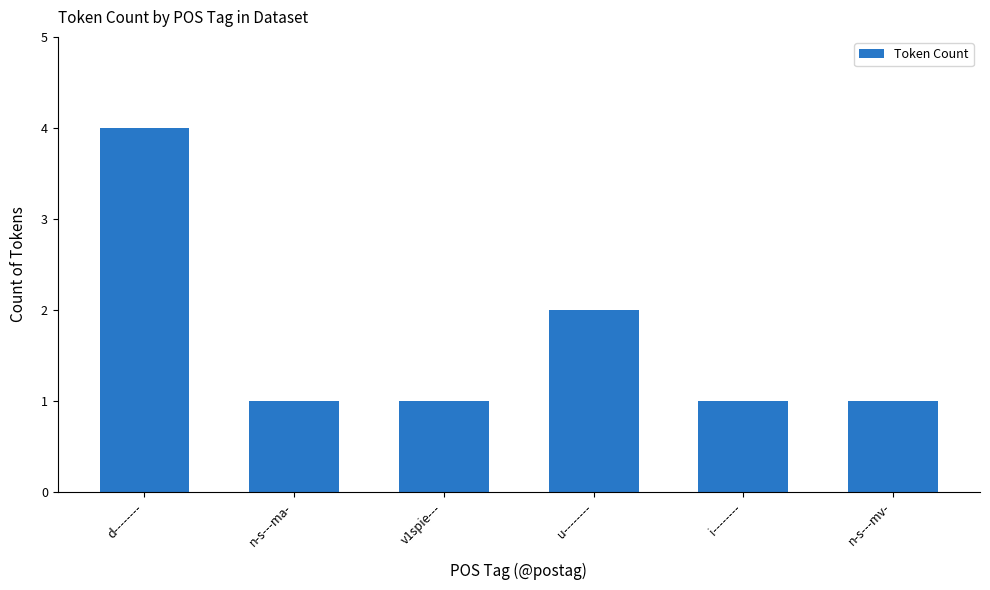

Is it true that the value at n-s---ma- is 1?

True